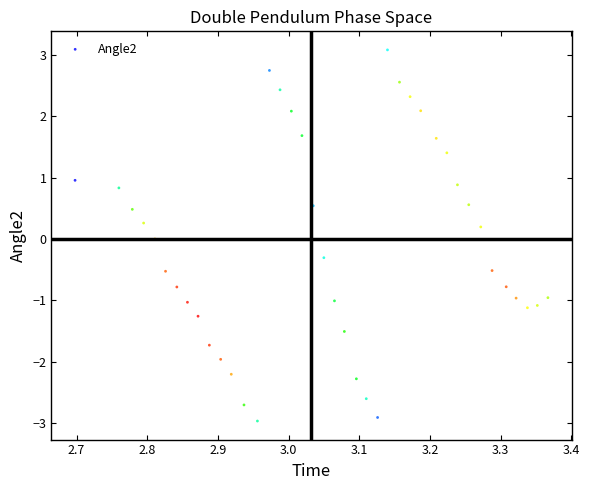

What is the range of X values (max minus min)?

0.7